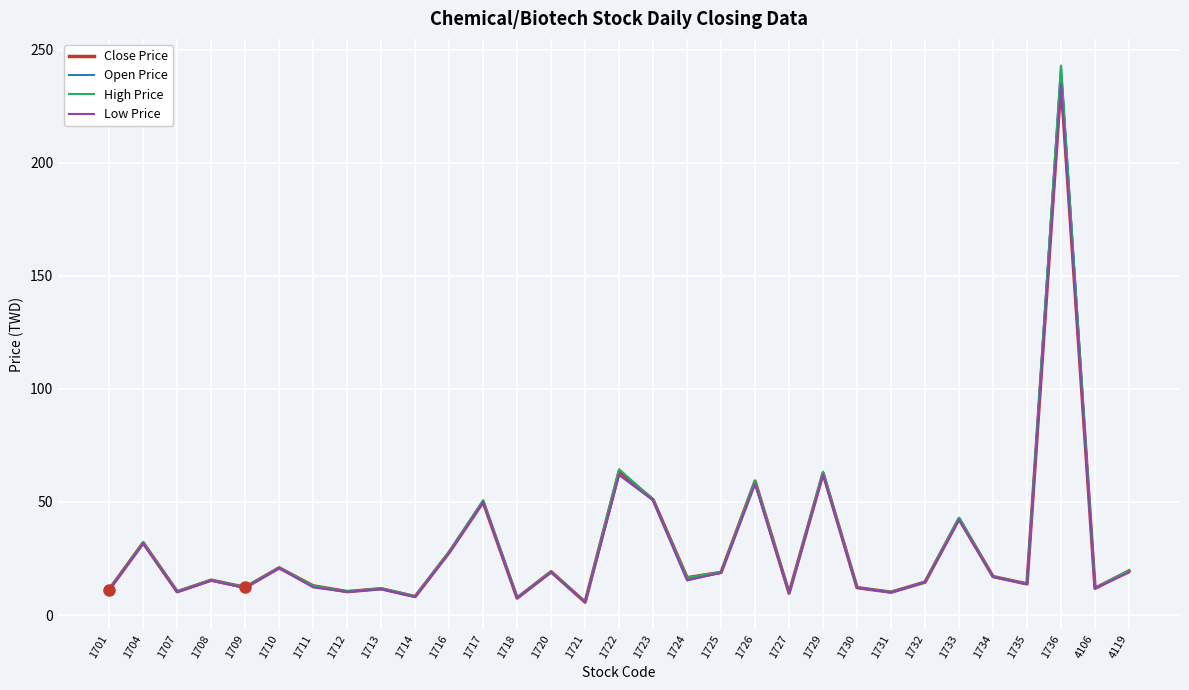

At which category is the sum across all series the highest?

1736